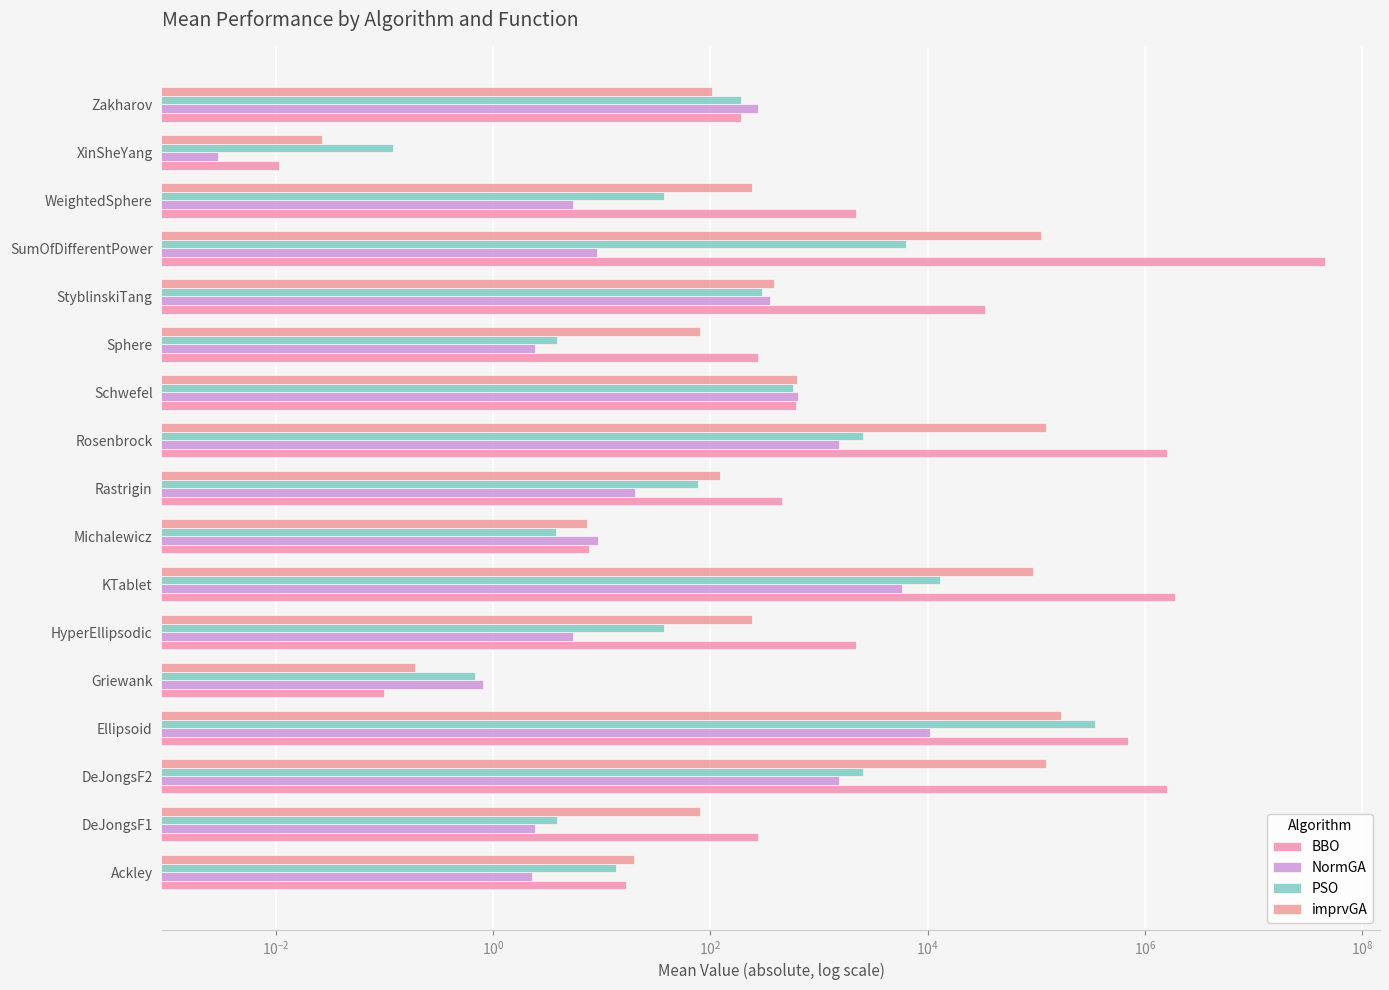

What is the difference between the second highest and minimum values in the BBO series?

1908093.9